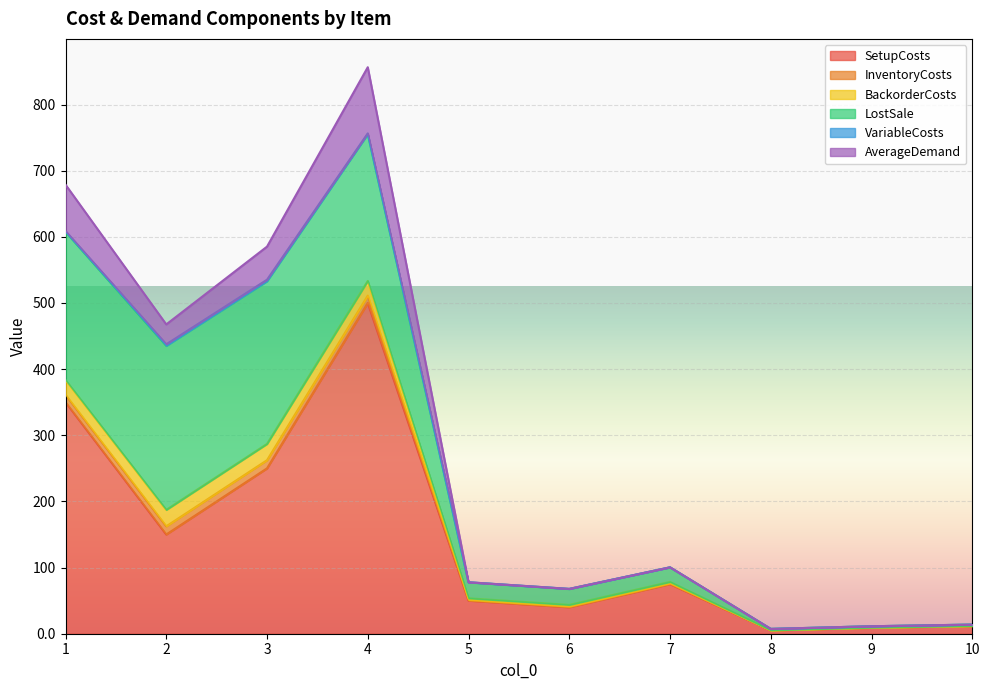

What is the approximate value of VariableCosts at 2?

2.4